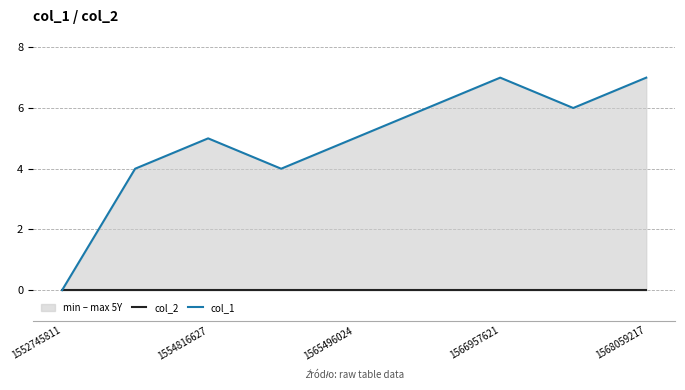

True or false: col_1 and col_2 intersect in this chart.

False